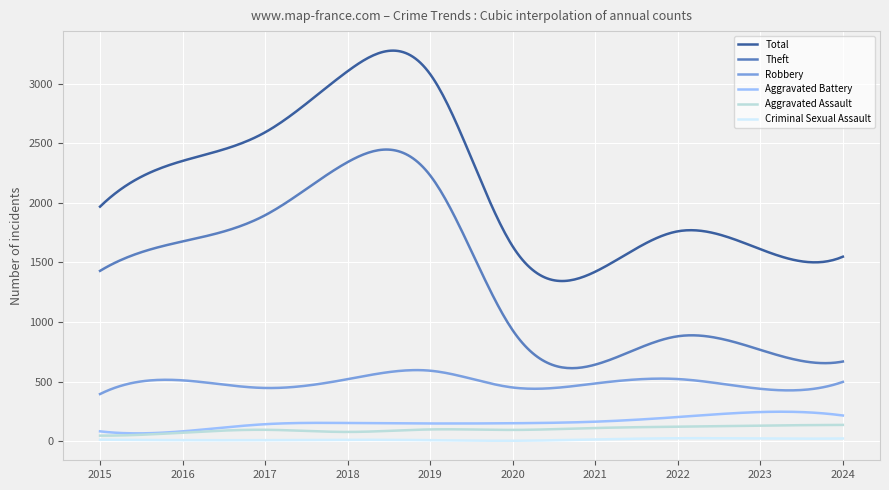

What is the minimum value for Theft?

612.2